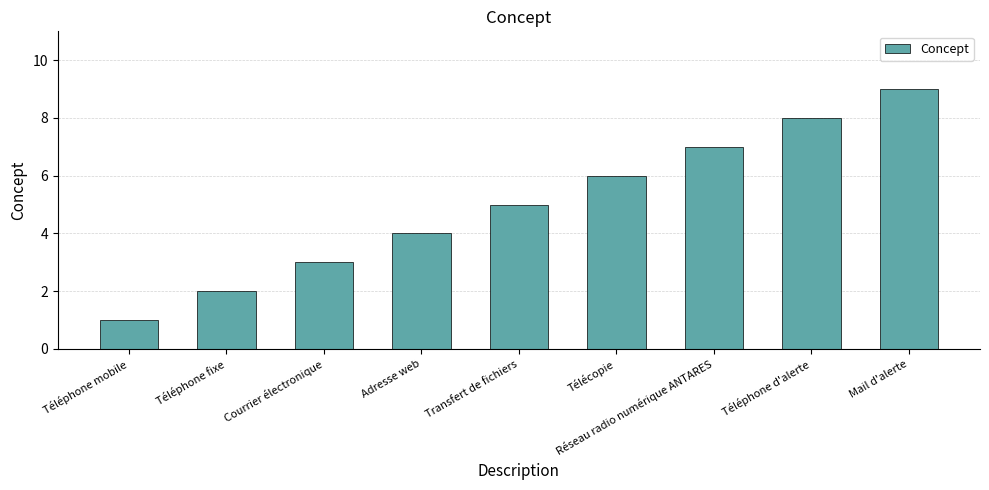

Reading left to right, list all the values displayed in this chart.

Téléphone mobile=1	Téléphone fixe=2	Courrier électronique=3	Adresse web=4	Transfert de fichiers=5	Télécopie=6	Réseau radio numérique ANTARES=7	Téléphone d'alerte=8	Mail d'alerte=9